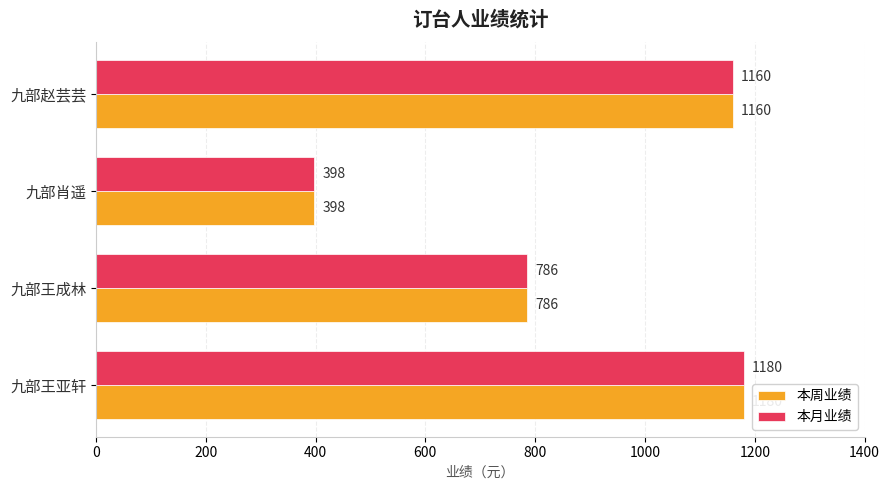

At which label does 本月业绩 reach its minimum?

九部肖遥